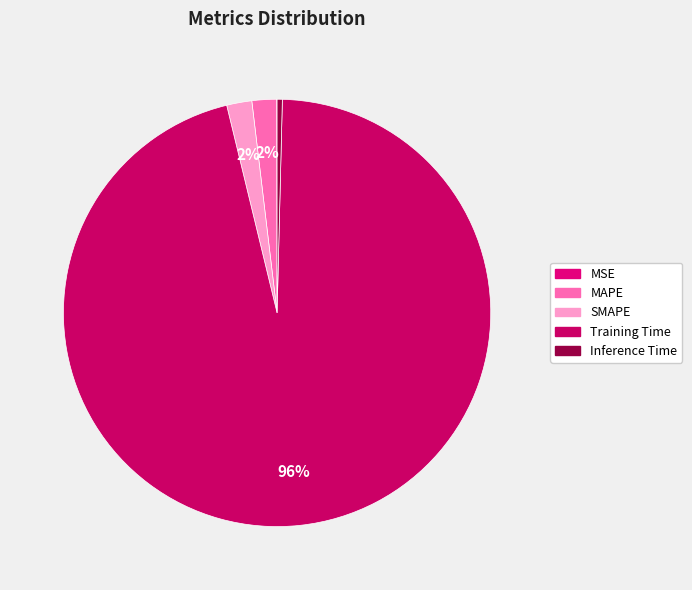

Is MSE the majority of the pie?

No